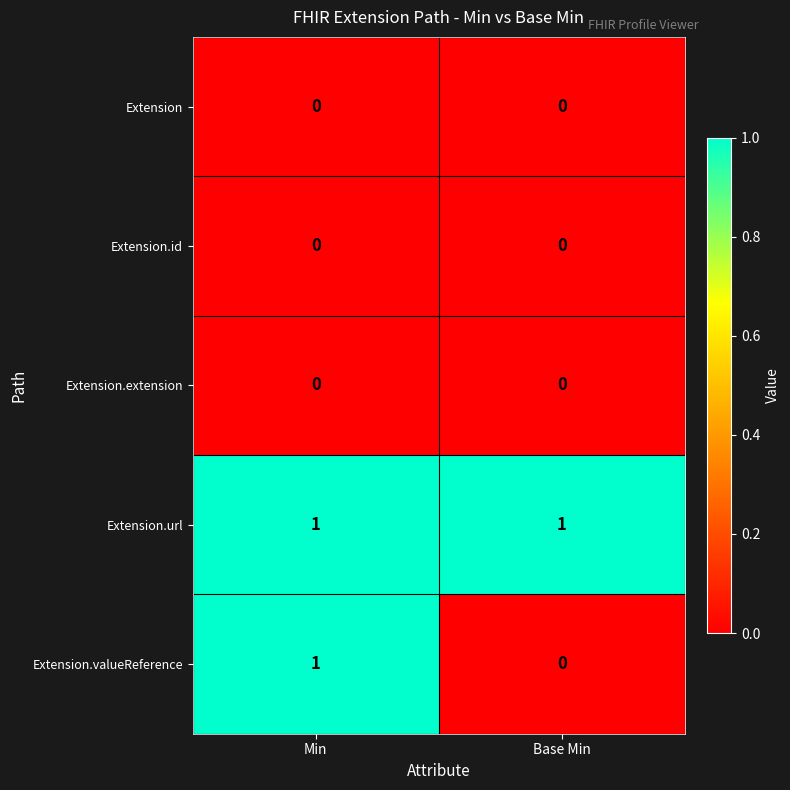

At which category is the sum across all series the highest?

Min